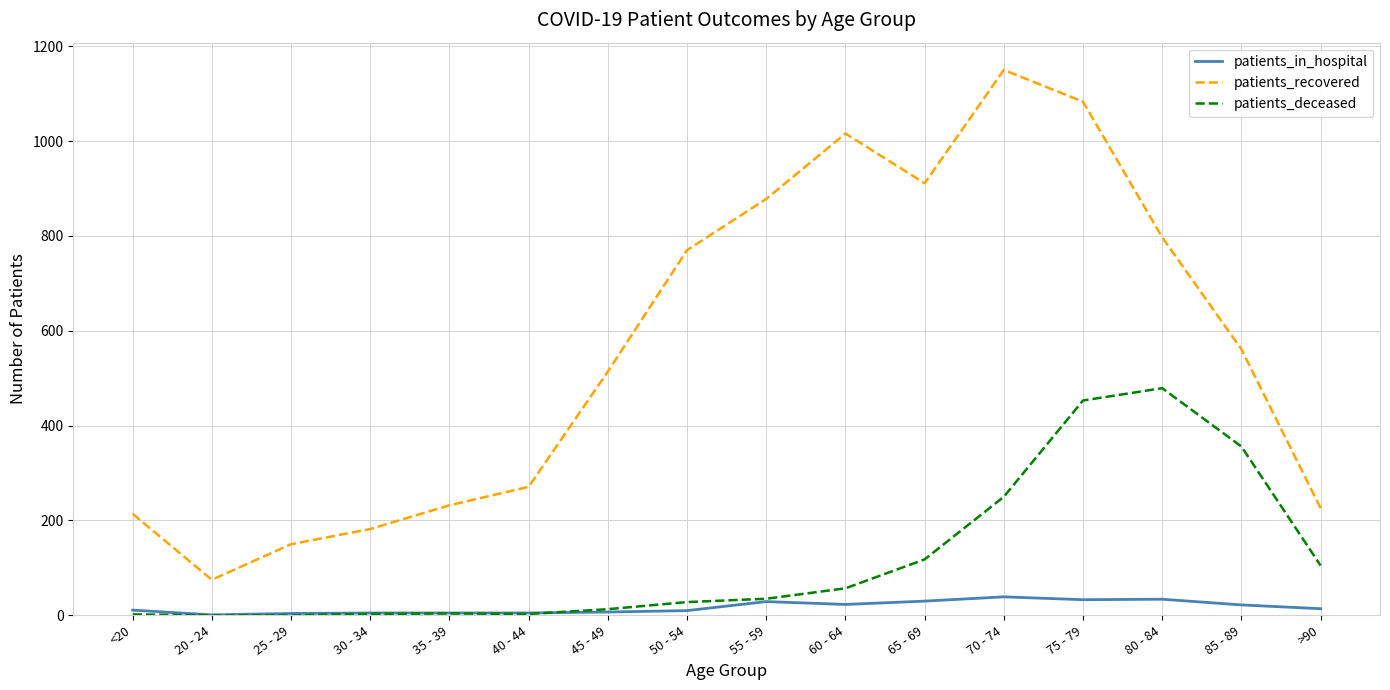

What is the average value of the patients_in_hospital series?

17